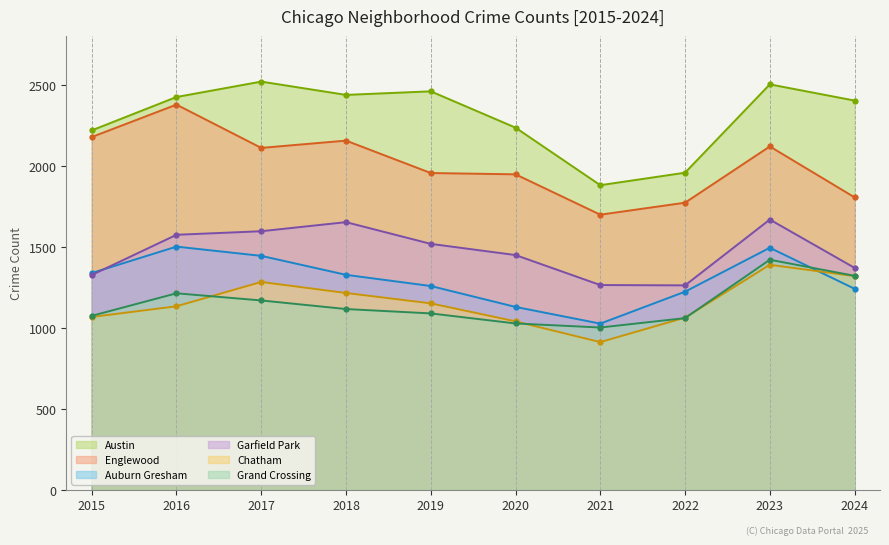

True or false: Englewood and Auburn Gresham intersect in this chart.

False